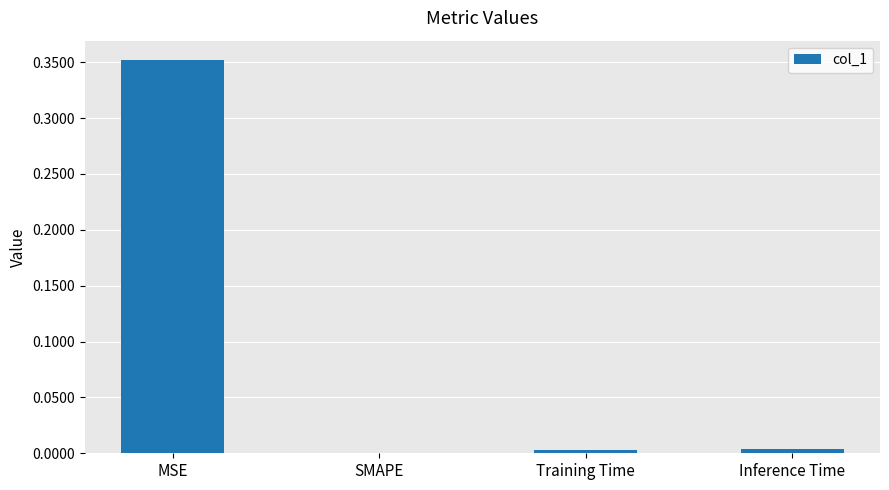

Which category has the highest value across all series?

MSE